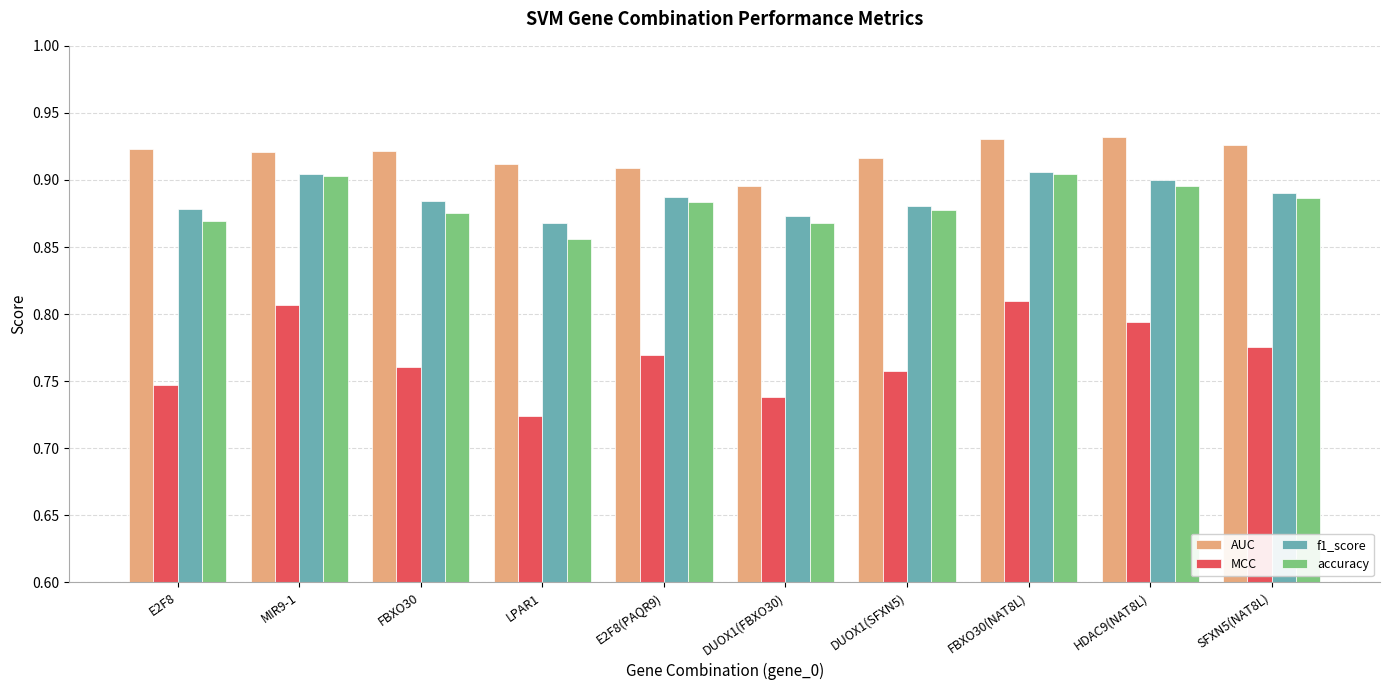

At which label does AUC reach its minimum?

DUOX1(FBXO30)